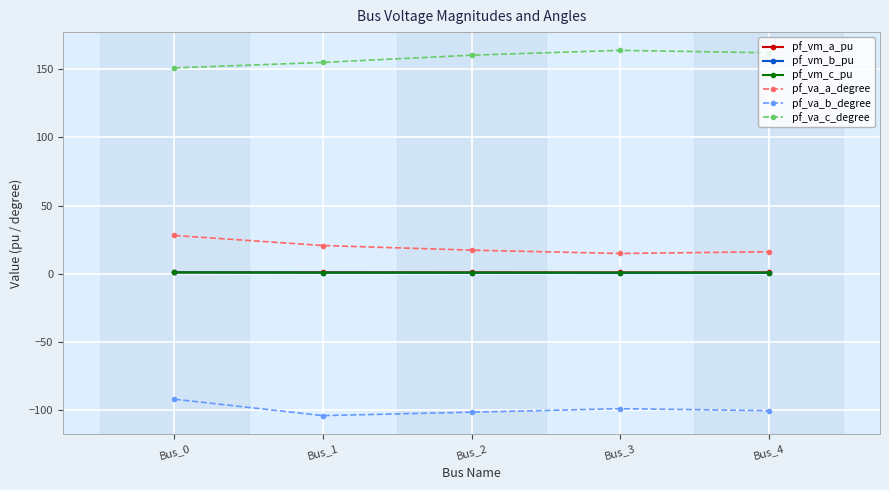

What is the lowest value of the pf_vm_b_pu series?

0.5